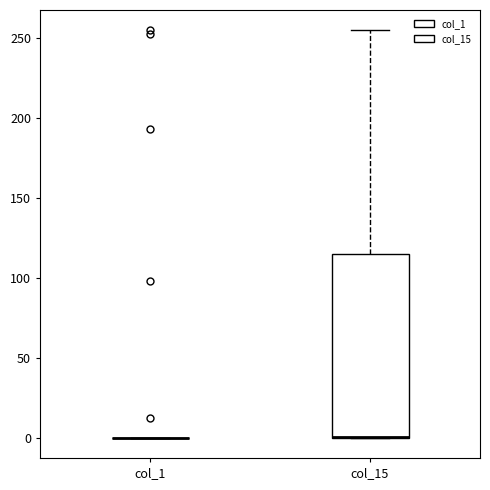

Which box is the tallest, from its lower edge to its upper edge?

col_15